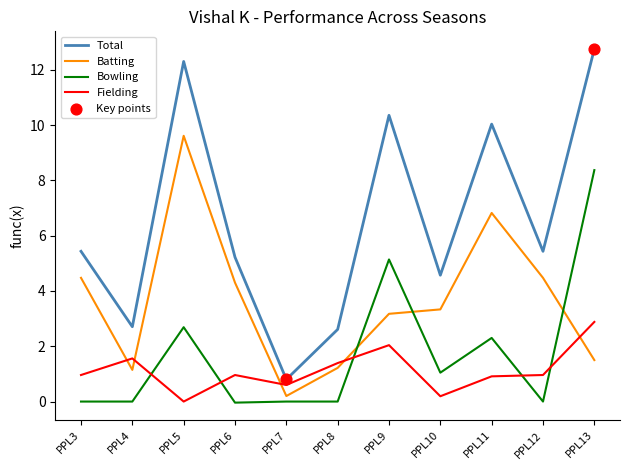

At how many categories does at least one series exceed 3?

8